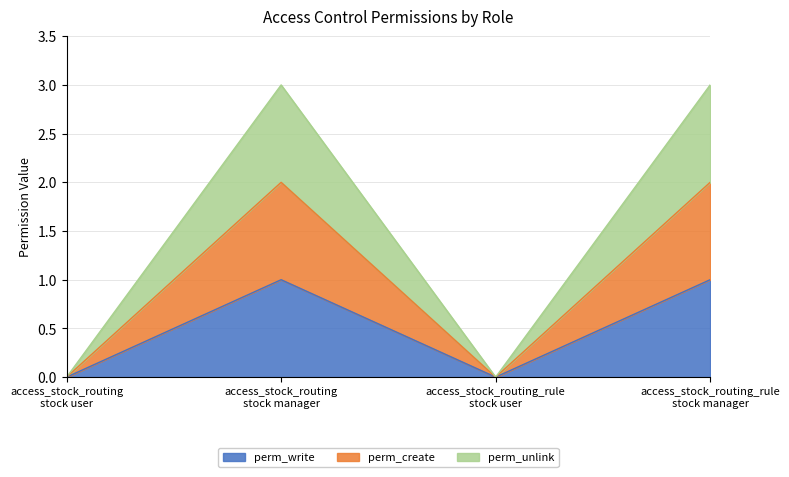

Which series has the widest spread of values?

perm_unlink